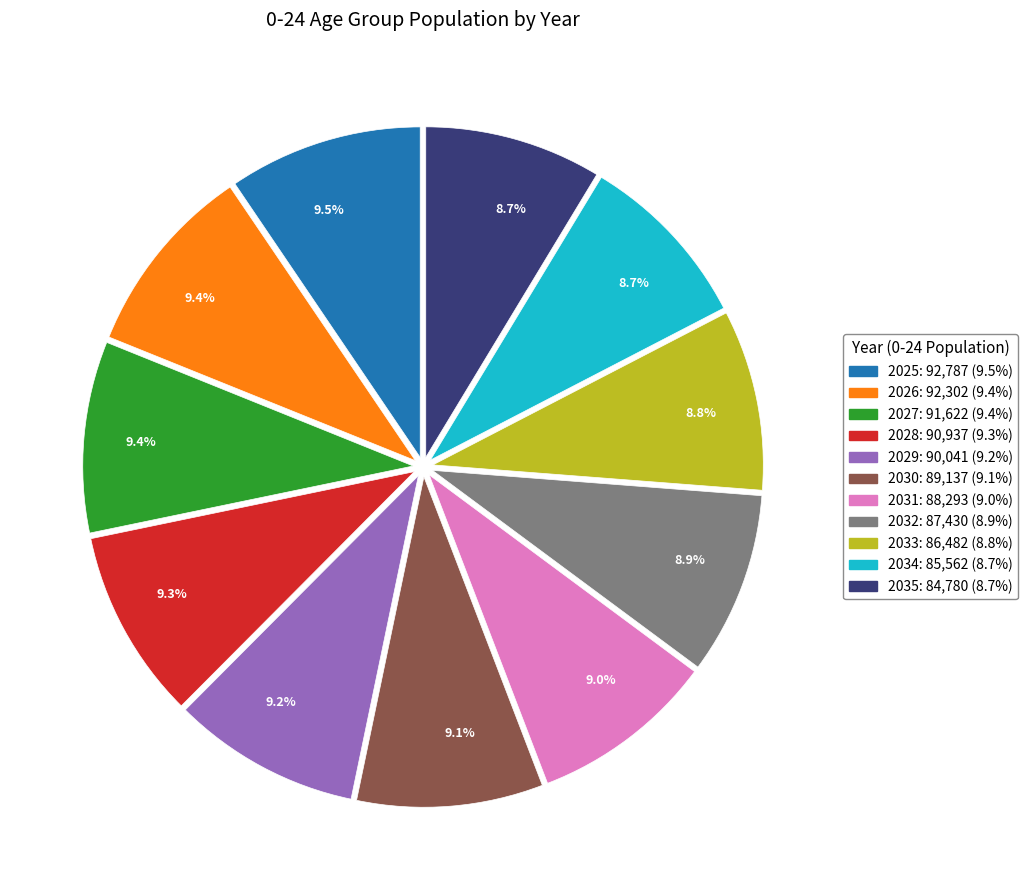

Does any single category account for the majority?

No